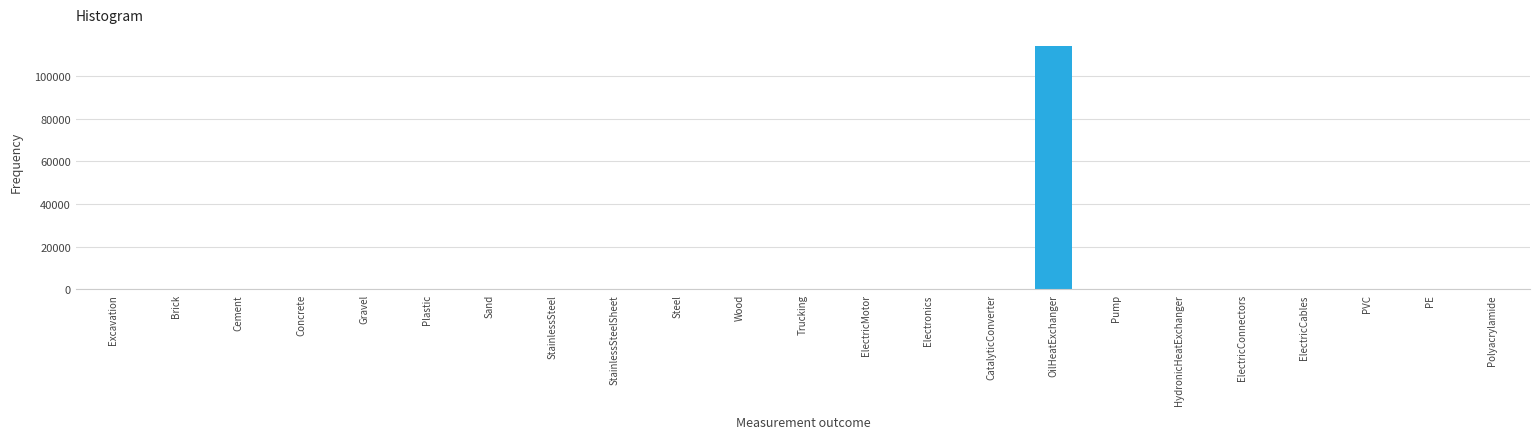

Is it true that the value at OilHeatExchanger is 205043.4?

False